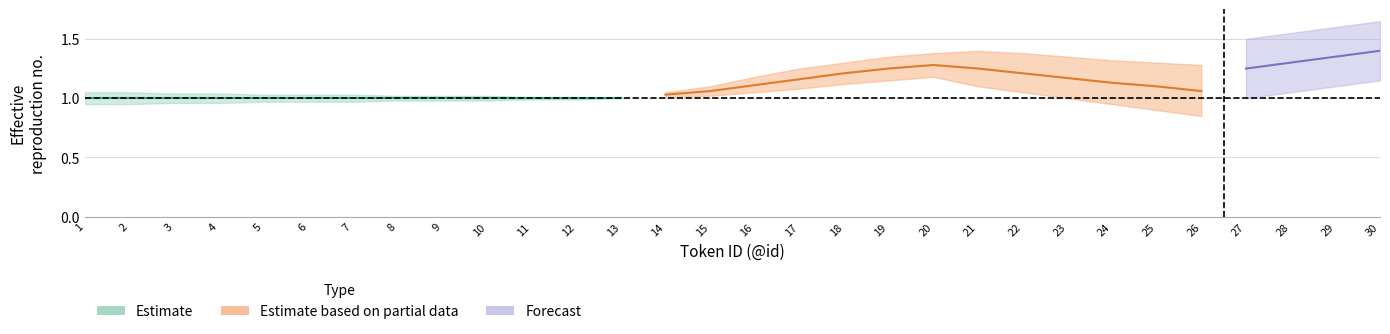

True or false: lower and mid cross at least once.

False